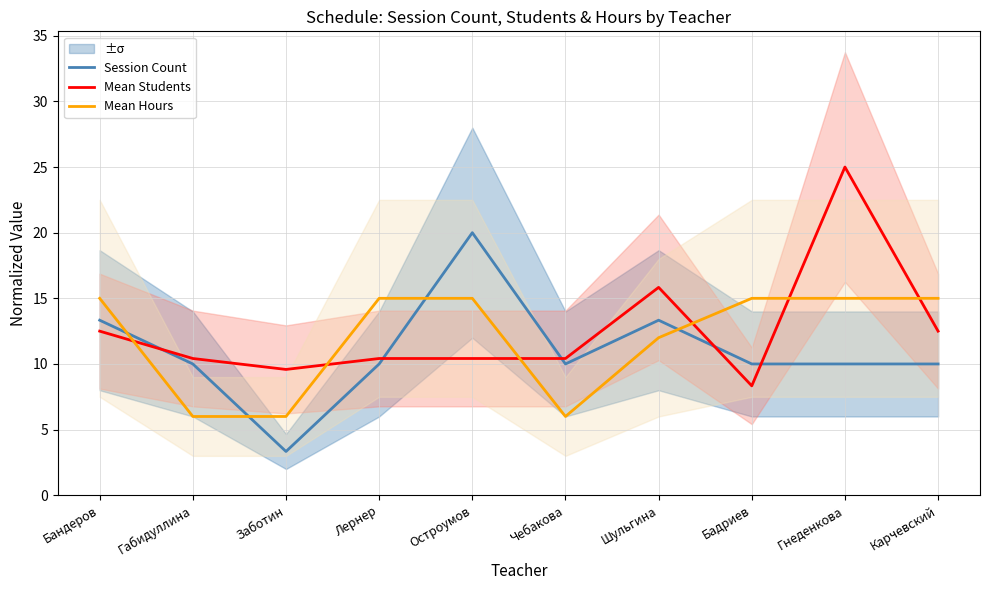

Is this an area chart (filled region under the line)?

No